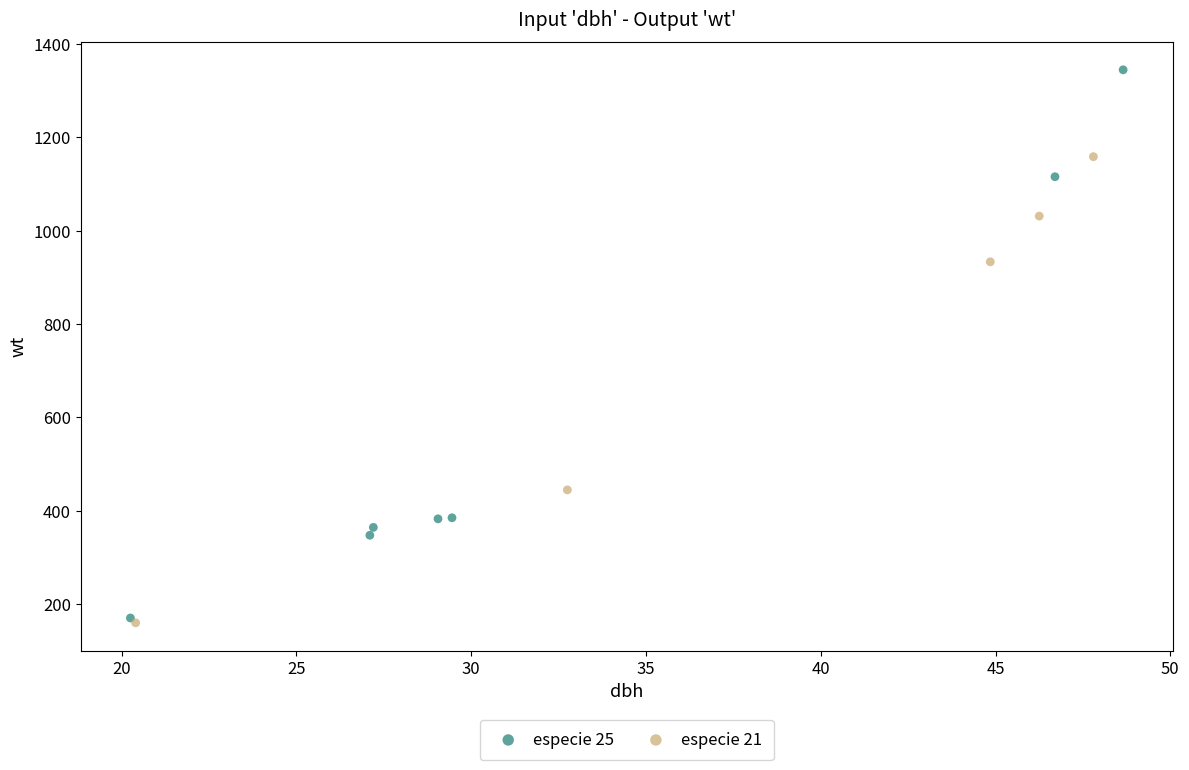

Which series has the widest spread of Y values?

especie 25